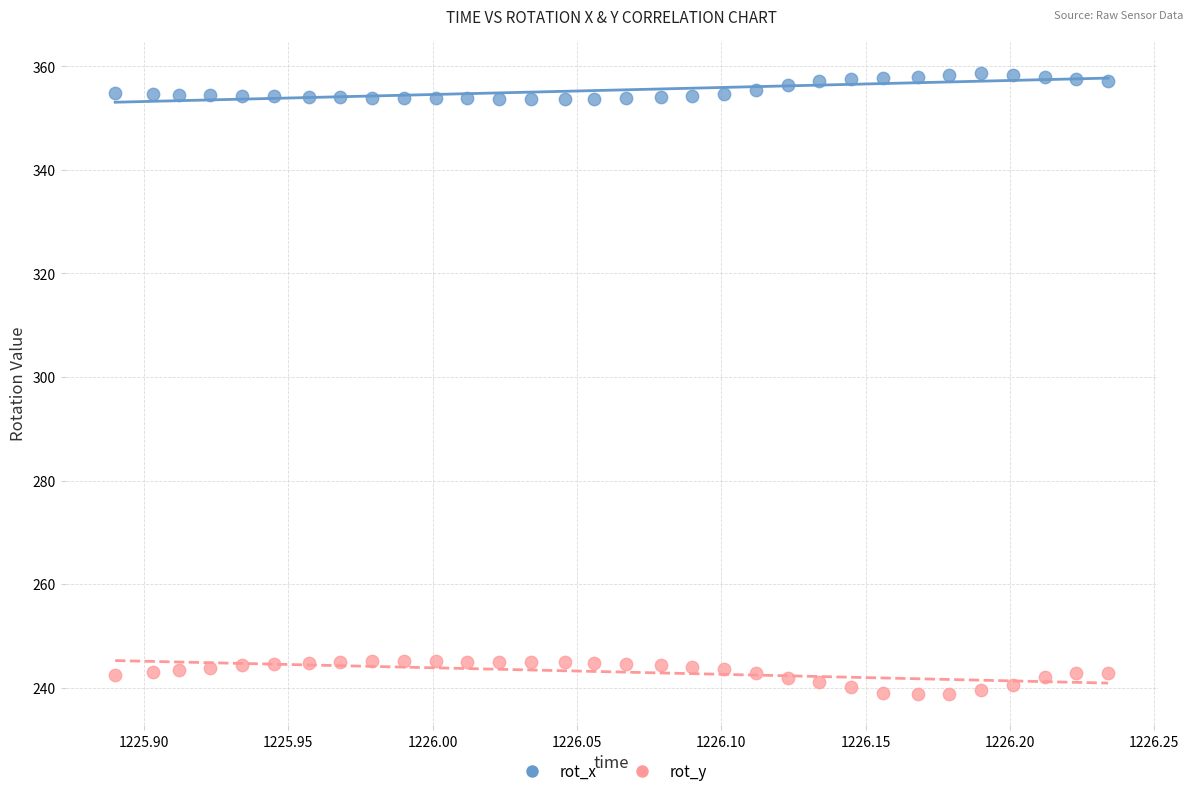

Across all data points, what is the range of Y values (max minus min)?

120.0